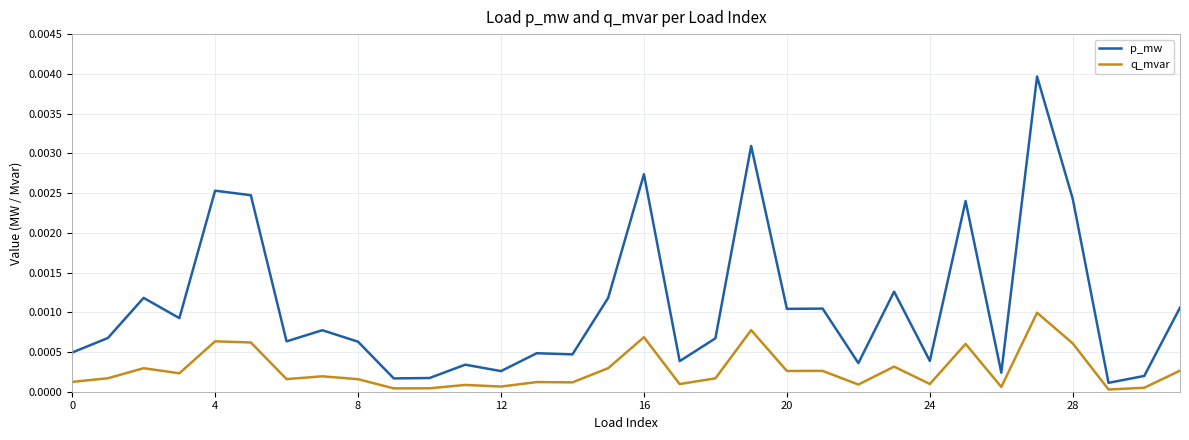

Does the chart display data point markers on the line(s)?

No